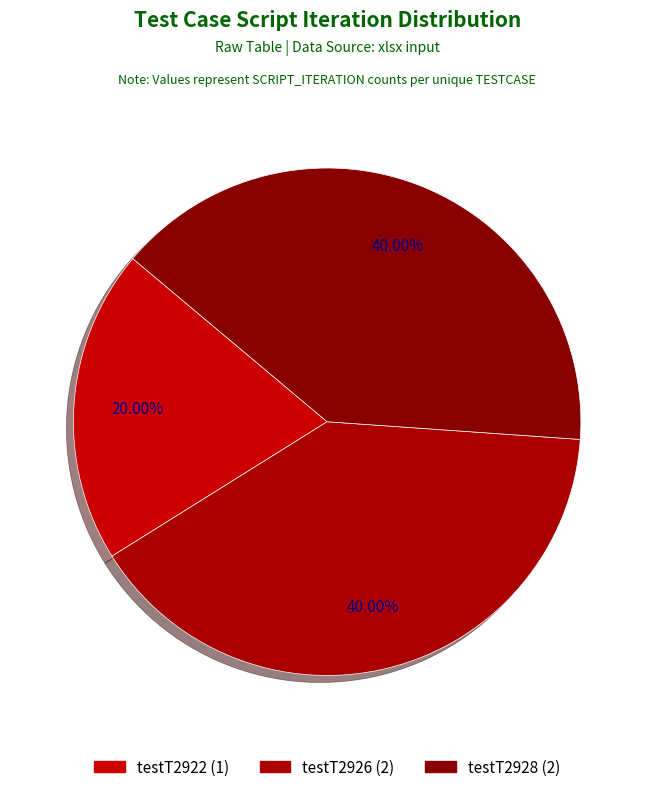

Is the sum of testT2928 and testT2926 greater than half?

Yes